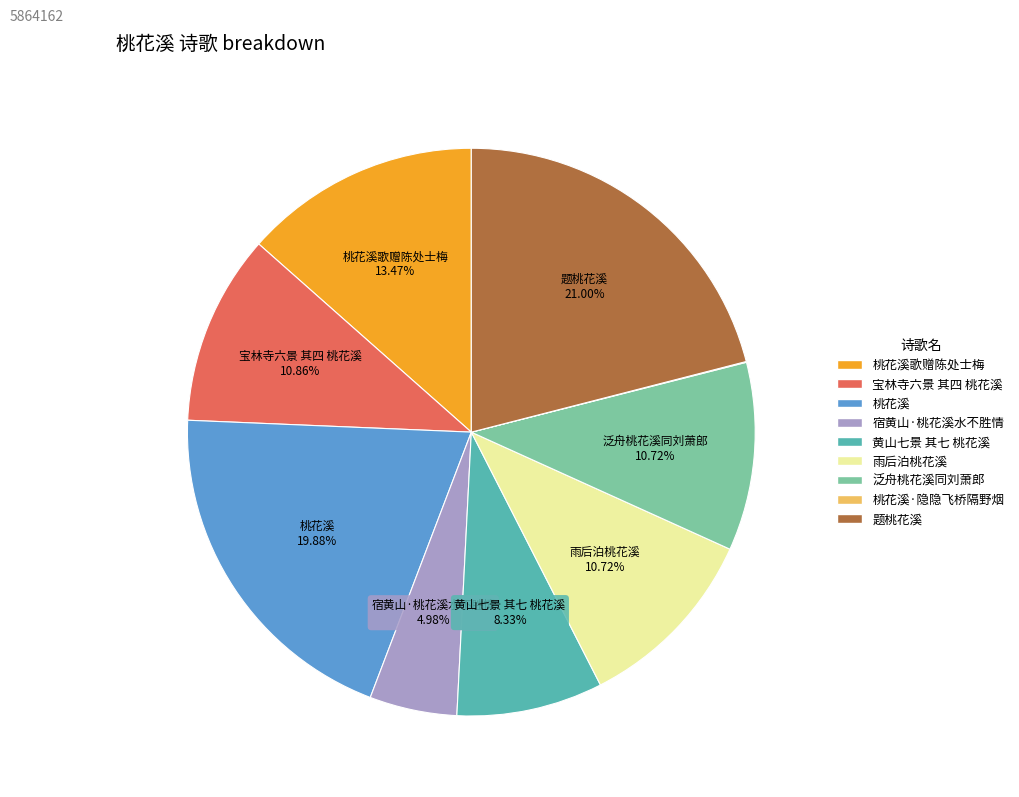

Is there a majority slice in this chart?

No